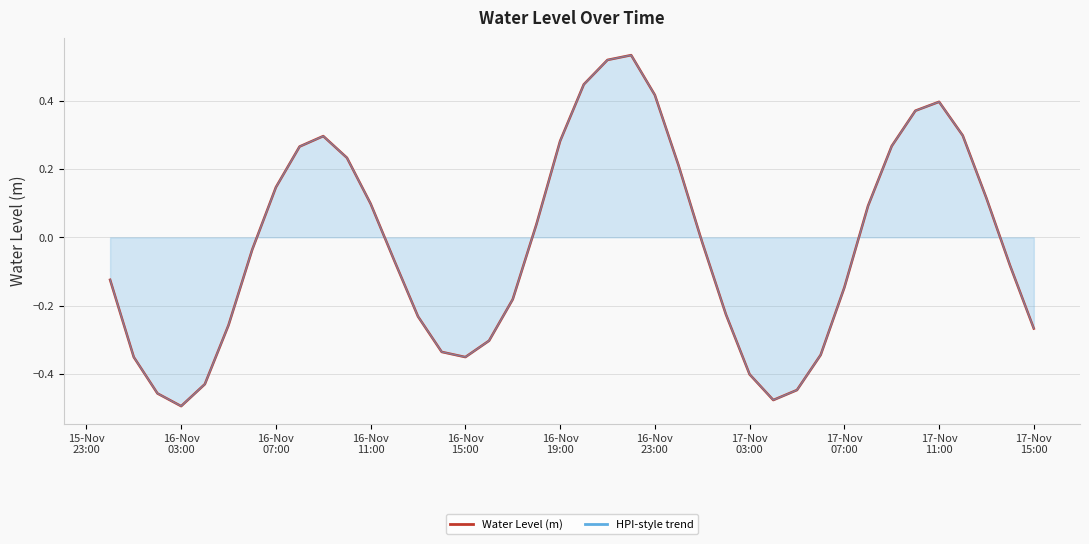

What is the difference between the maximum and minimum values?

1.0